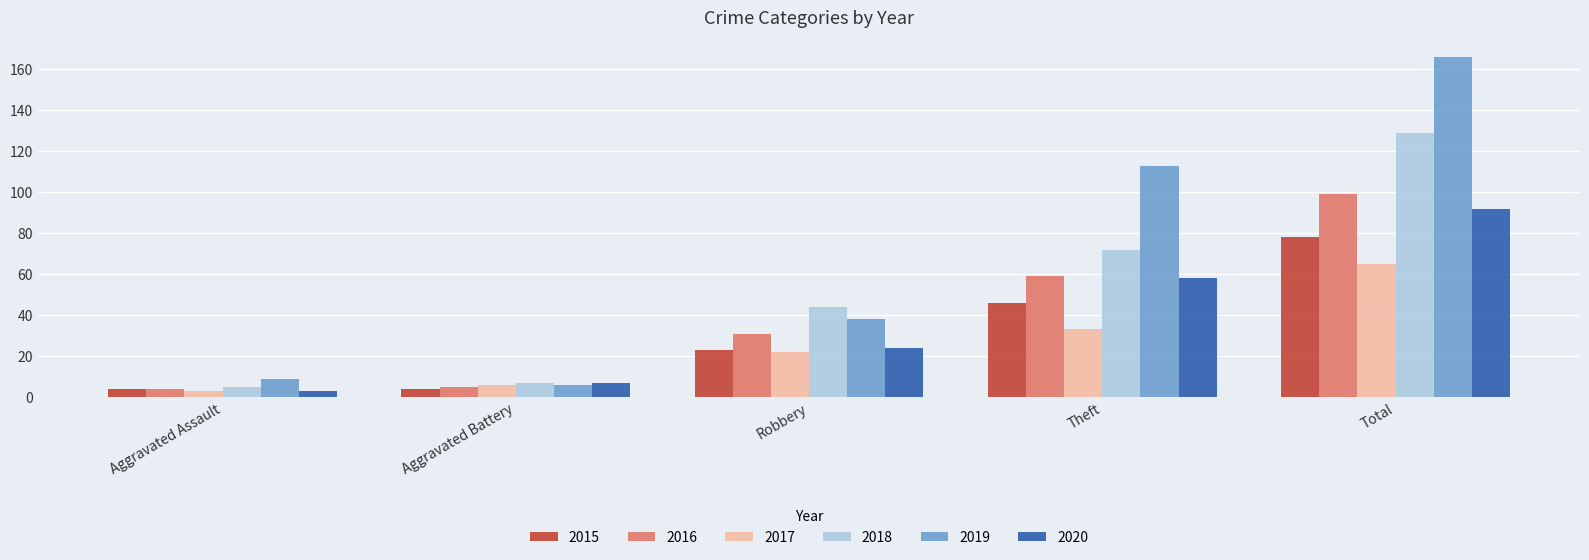

At Total, list the series in order from largest to smallest.

2019, 2018, 2016, 2020, 2015, 2017